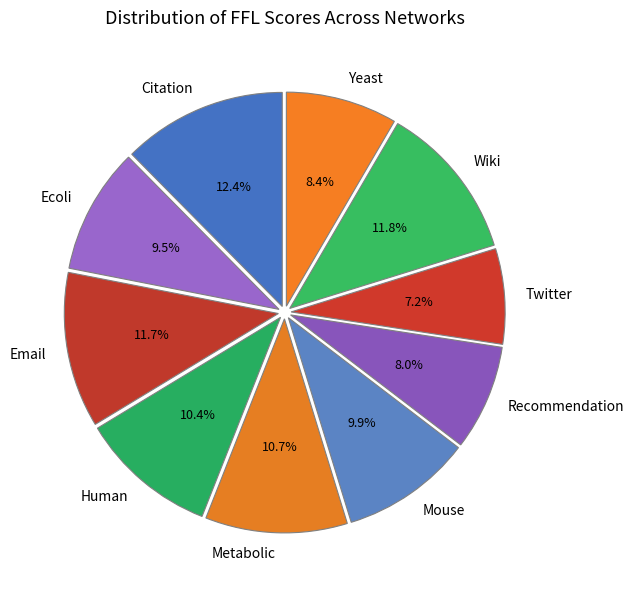

To the nearest percent, what is the combined percentage of Mouse and Human?

20%